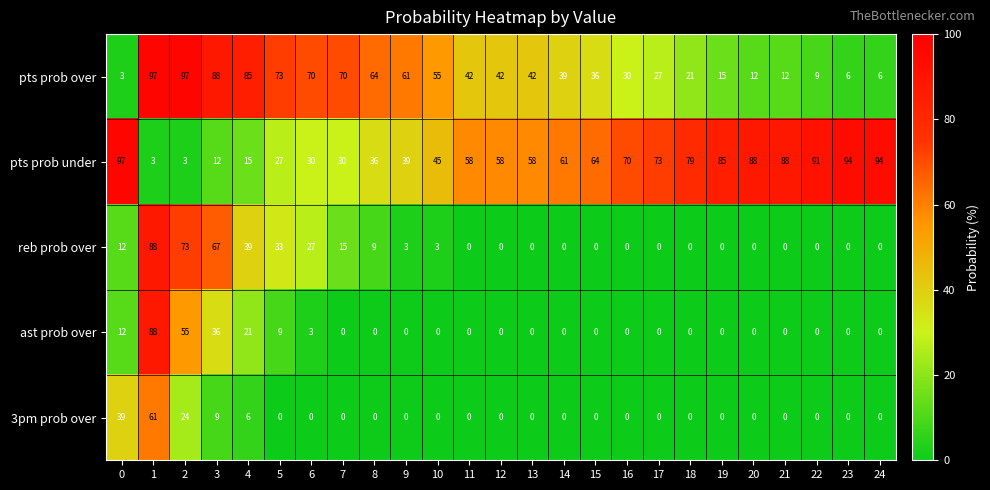

Rank the series at 6 from highest to lowest value.

pts prob over, pts prob under, reb prob over, ast prob over, 3pm prob over